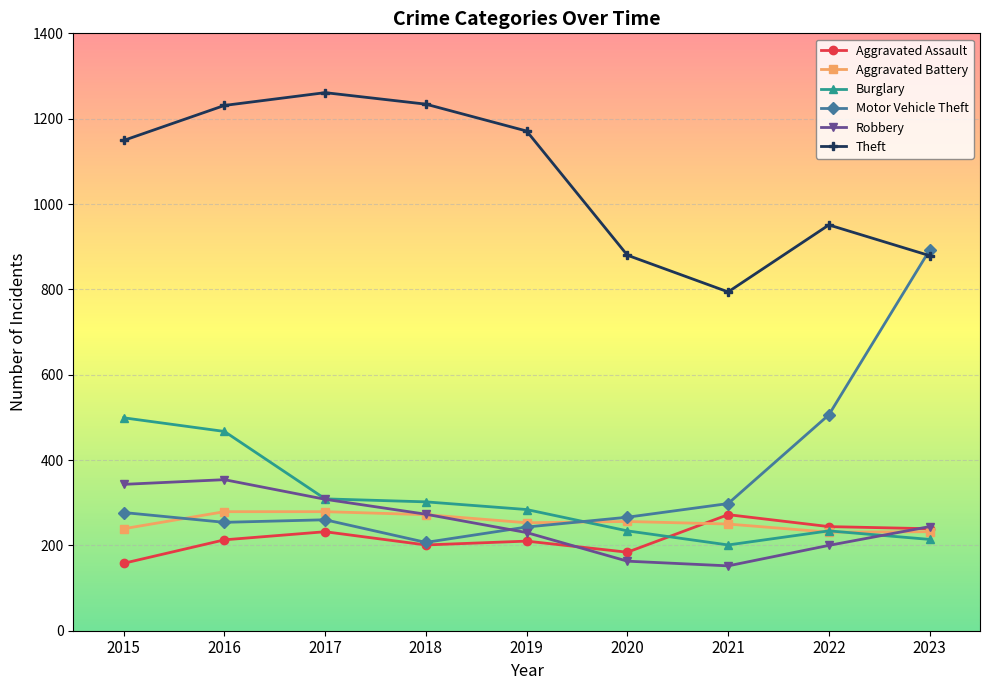

What is the highest value of the Robbery series?

354